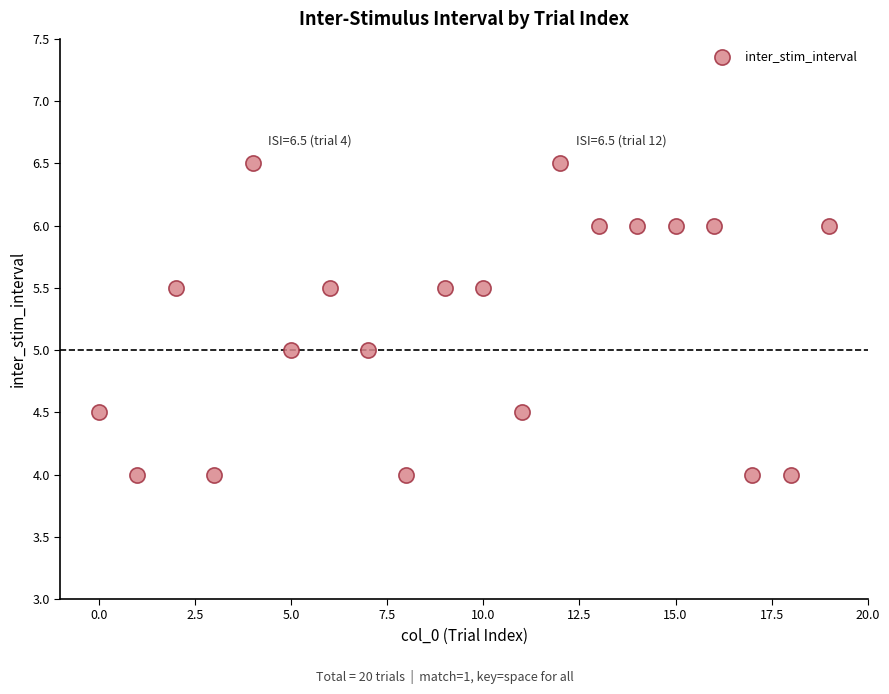

What is the range of Y values (max minus min)?

2.5